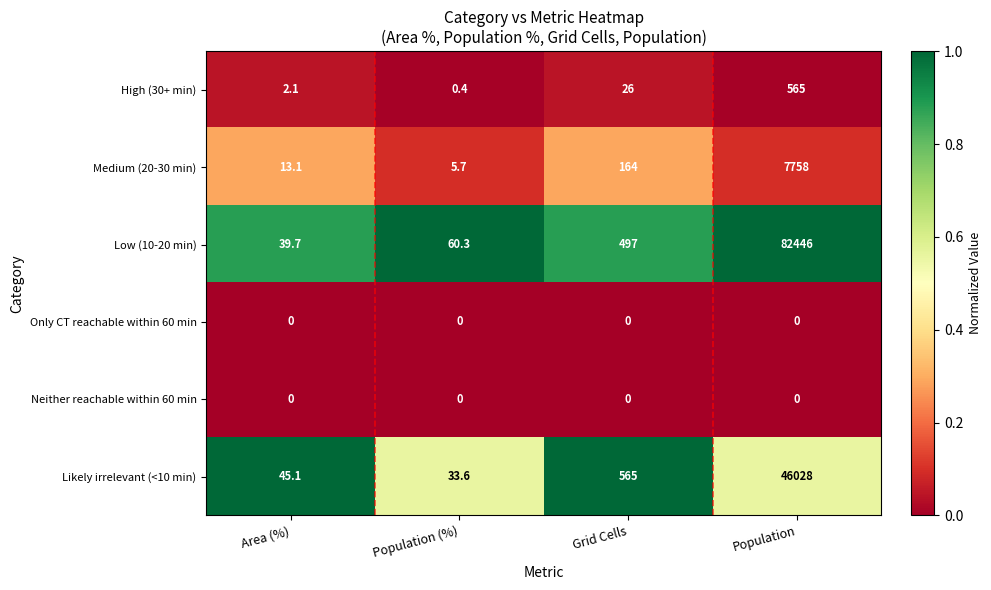

List the labels in order of High (30+ min) value, largest first.

Population, Grid Cells, Area (%), Population (%)